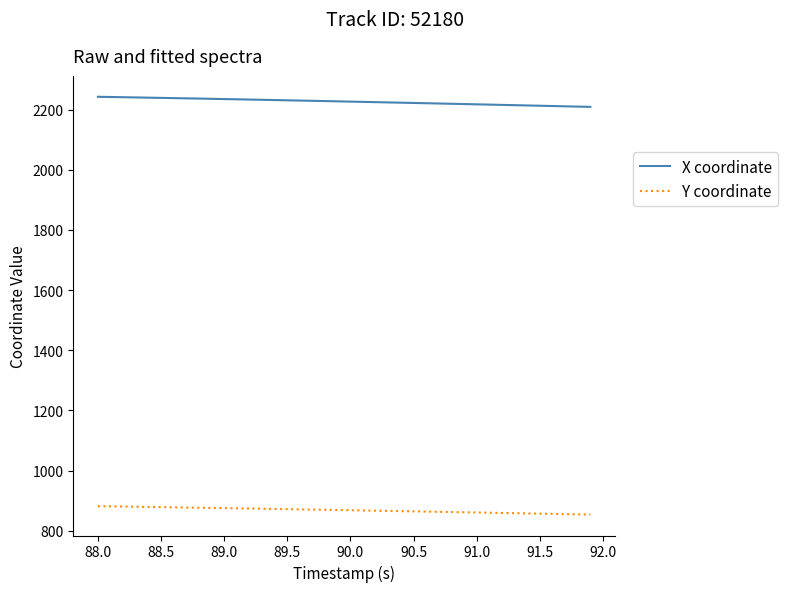

What are all the series names shown in the legend?

X coordinate, Y coordinate